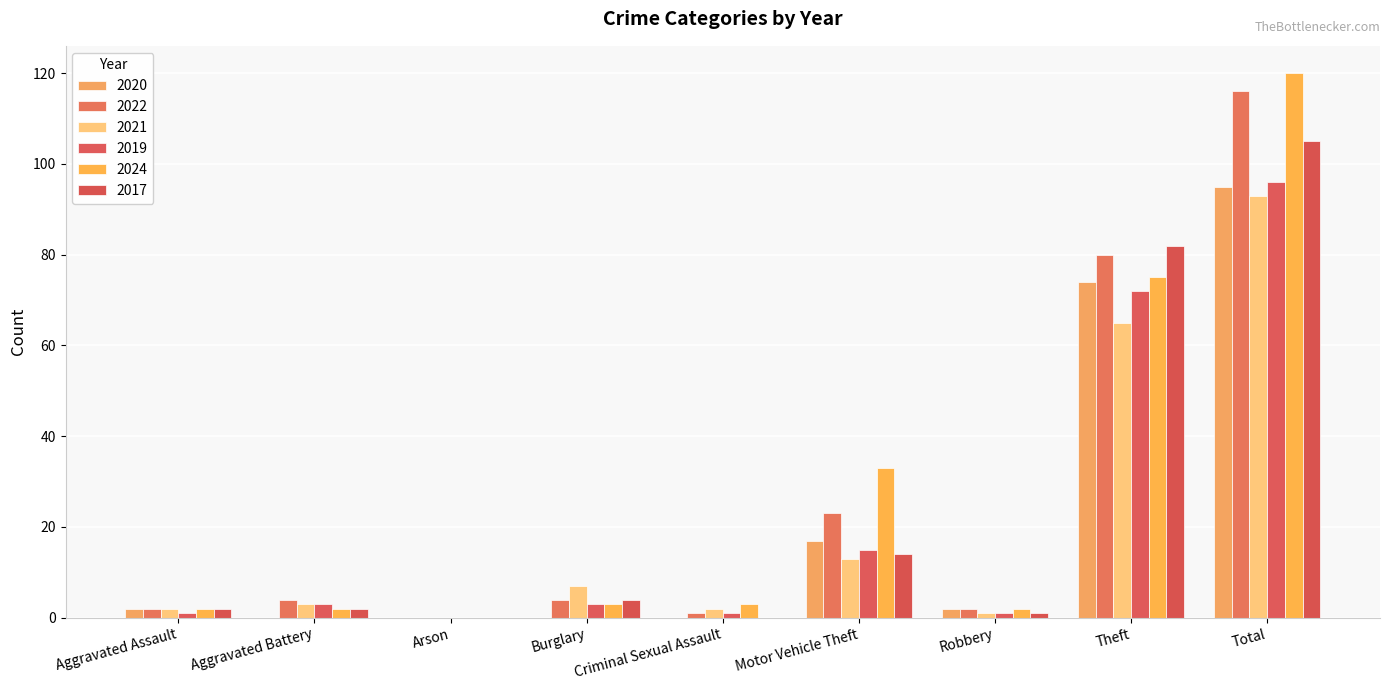

Reading right to left, what are all the values shown in this chart?

2020: 95	74	2	17	0	0	0	0	2
2022: 116	80	2	23	1	4	0	4	2
2021: 93	65	1	13	2	7	0	3	2
2019: 96	72	1	15	1	3	0	3	1
2024: 120	75	2	33	3	3	0	2	2
2017: 105	82	1	14	0	4	0	2	2